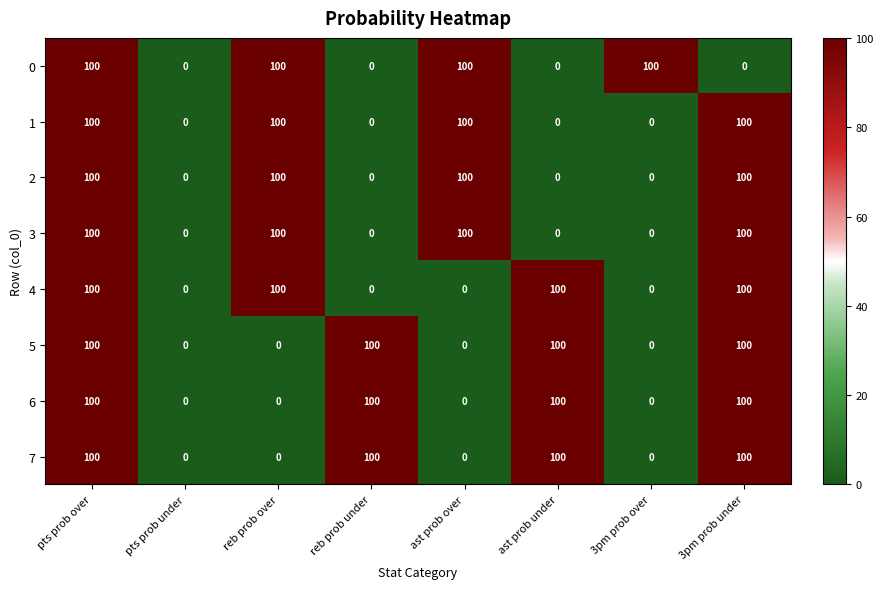

What is the sum of all 5 values?

400